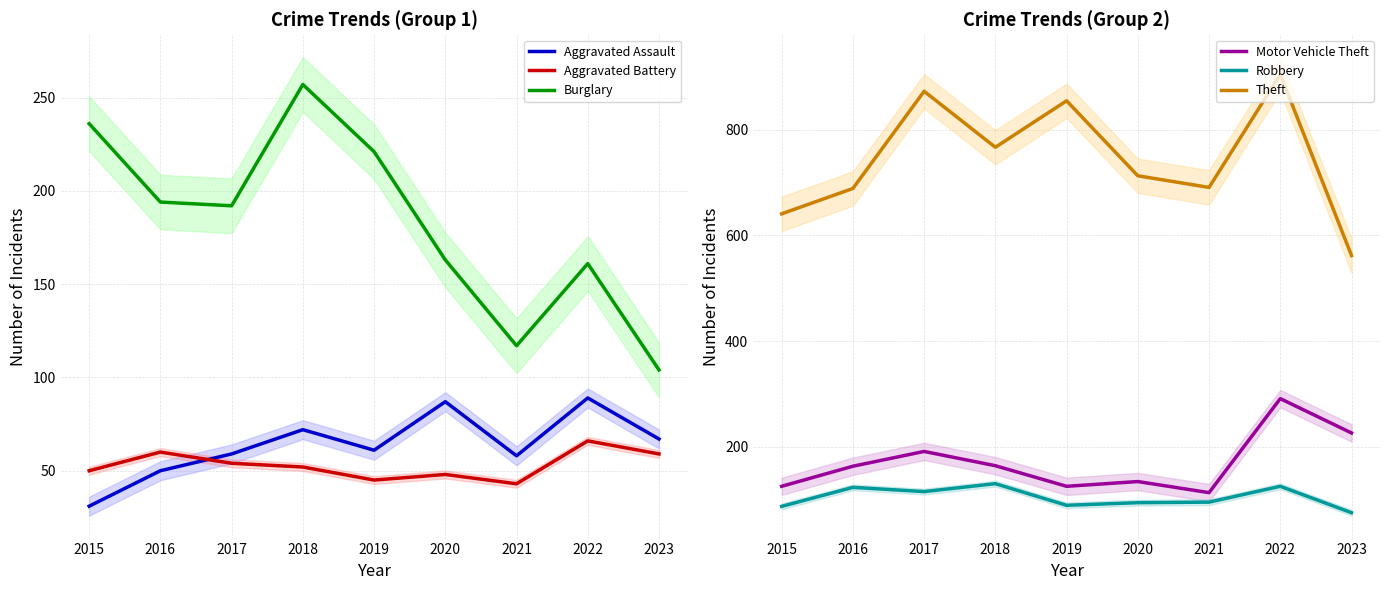

True or false: Motor Vehicle Theft has more than 0 points higher than both neighbors.

True